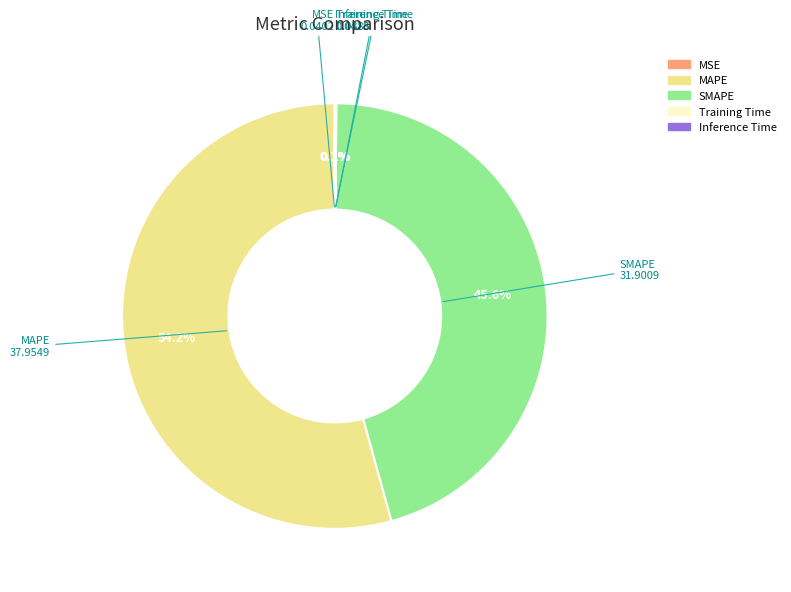

Which slice is the largest?

MAPE